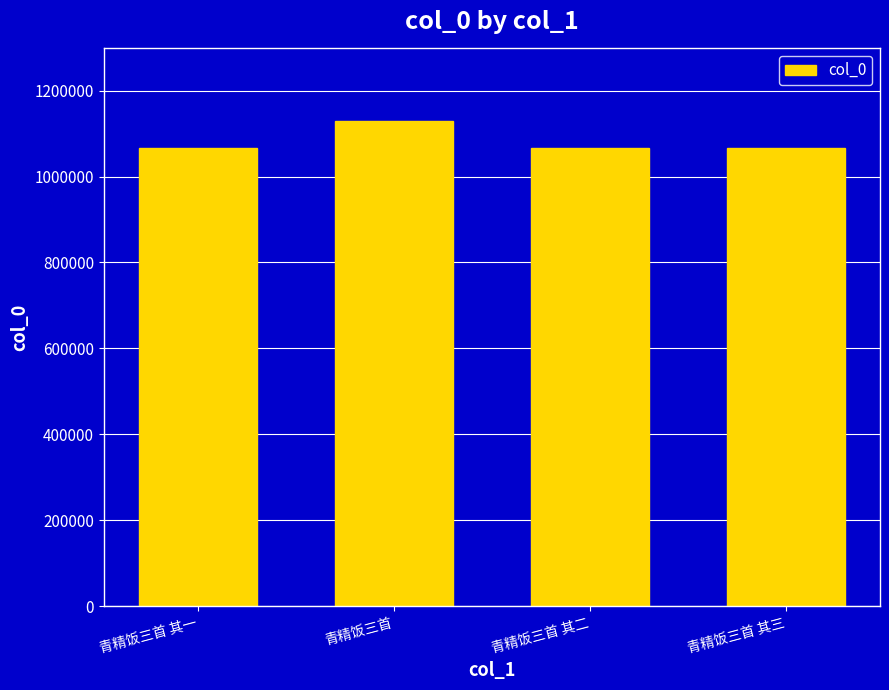

What is the change in value from 青精饭三首 to 青精饭三首 其三?

-61350